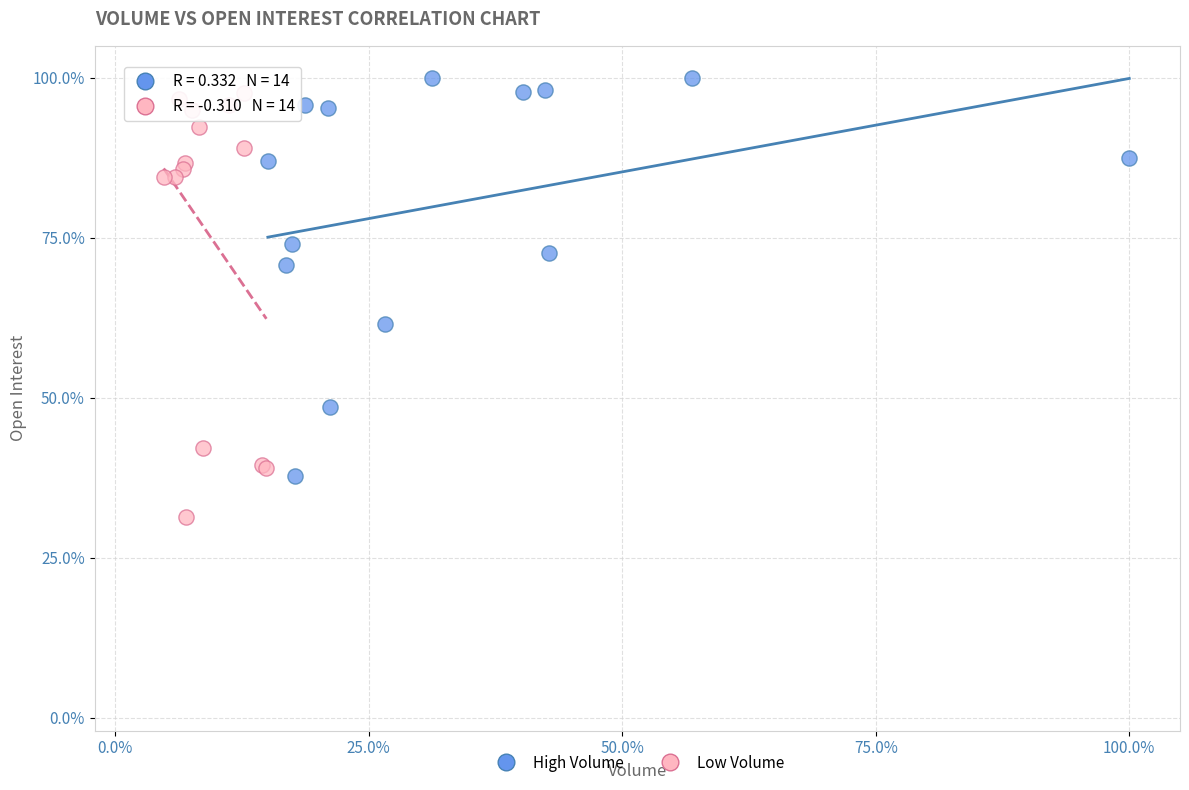

Which series contains the lowest Y value?

Low Volume